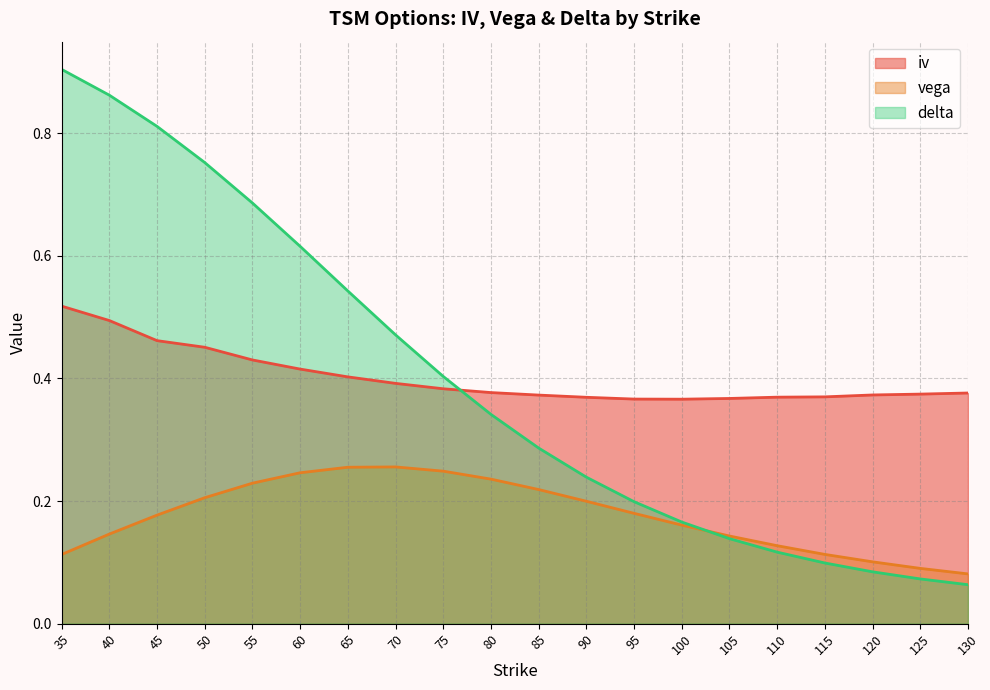

How many data points does each series have?

20